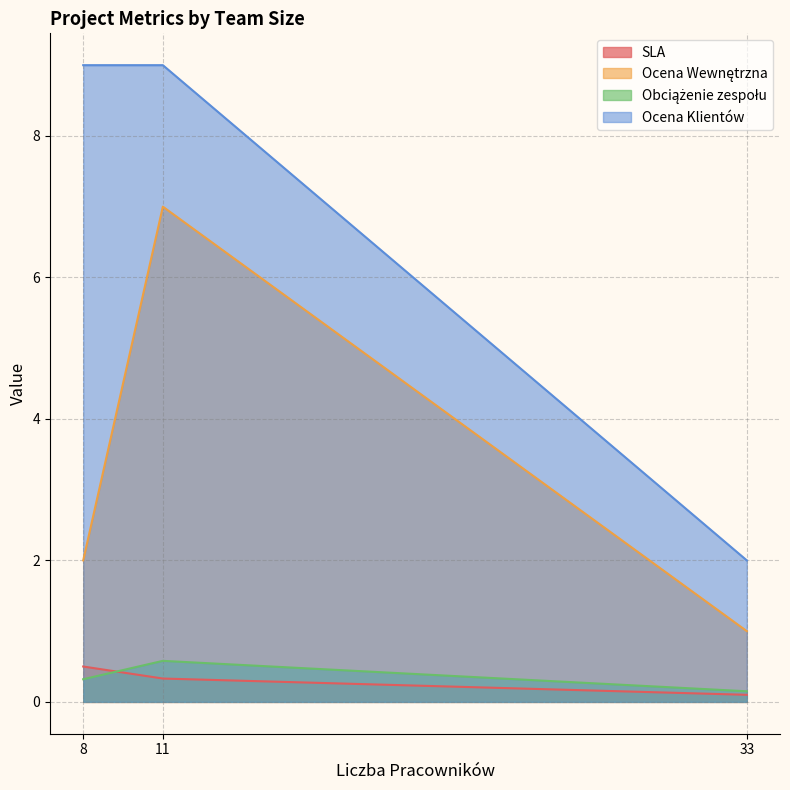

Reading left to right, extract all data points from this chart.

SLA: 0.5	0.3	0.1
Ocena Wewnętrzna: 2.0	7.0	1.0
Obciążenie zespołu: 0.3	0.6	0.1
Ocena Klientów: 9.0	9.0	2.0